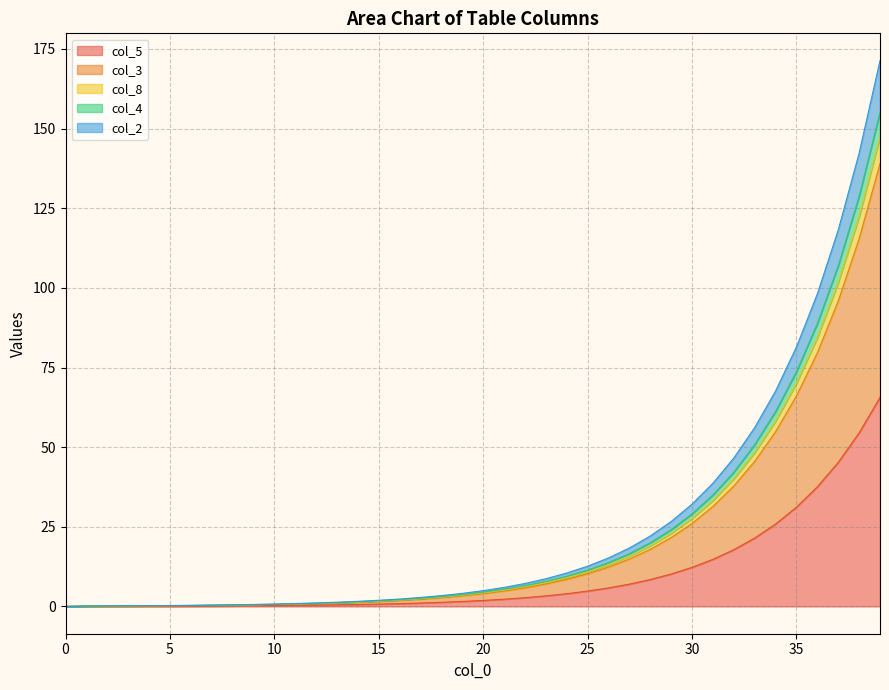

At which label does col_3 reach its peak?

39